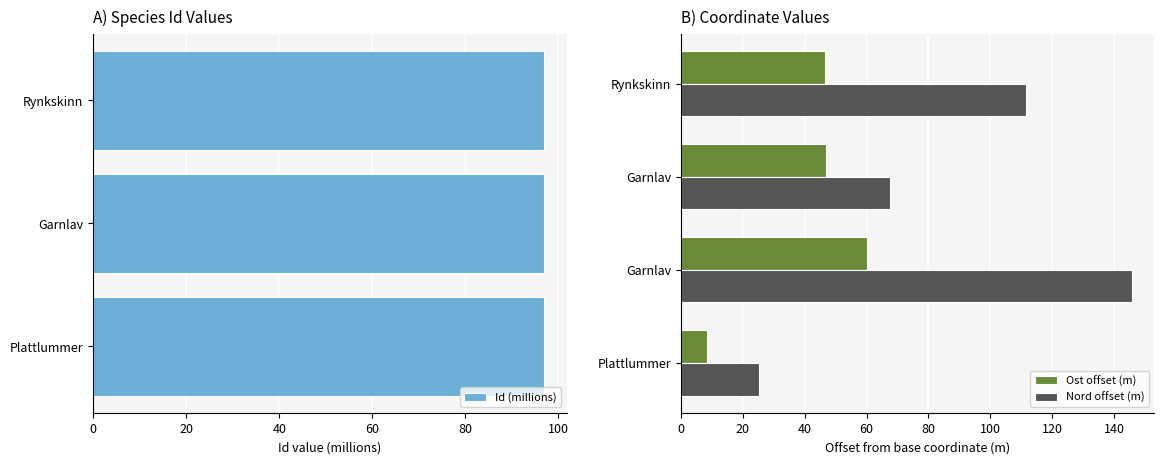

How many data points in Nord offset (m) are above 111?

2